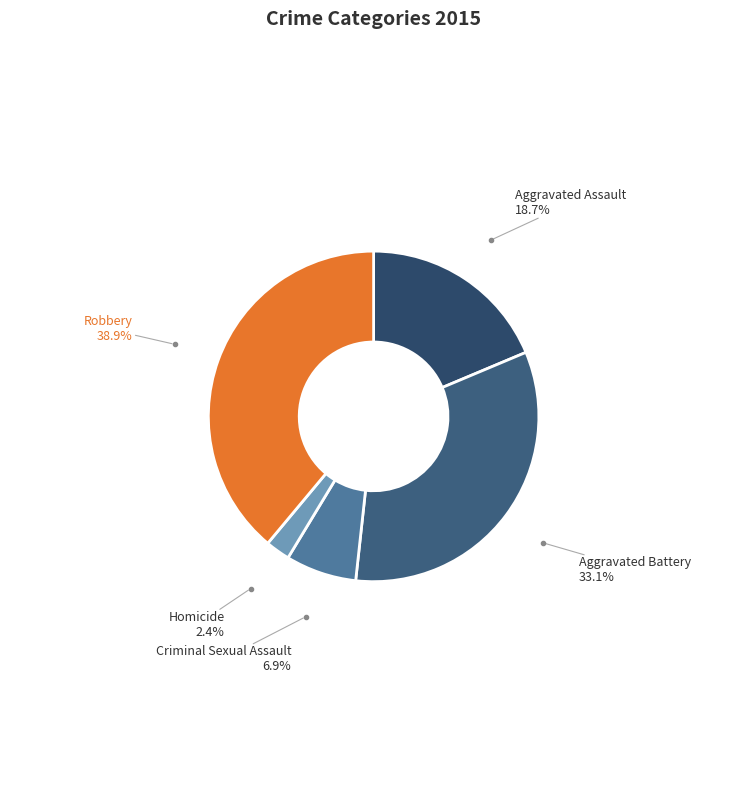

Is there any slice that represents more than half of the pie?

No